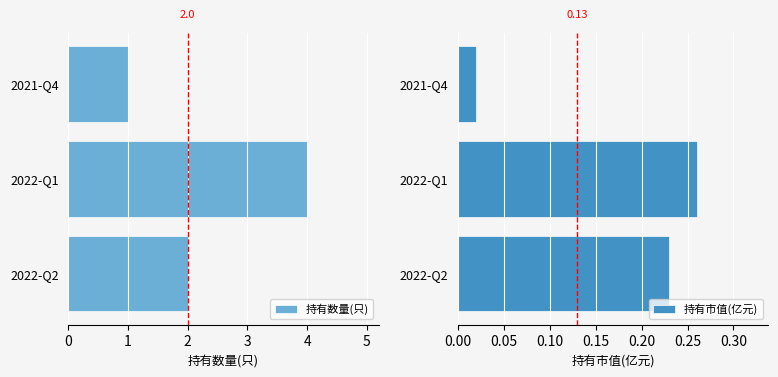

What are all the series names shown in the legend?

持有数量(只), 持有市值(亿元)